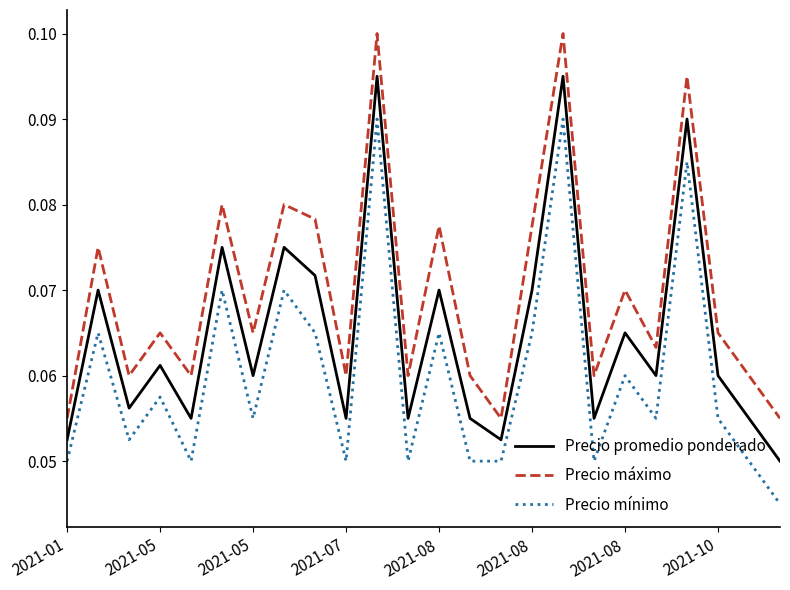

True or false: Precio promedio ponderado and Precio máximo intersect in this chart.

False